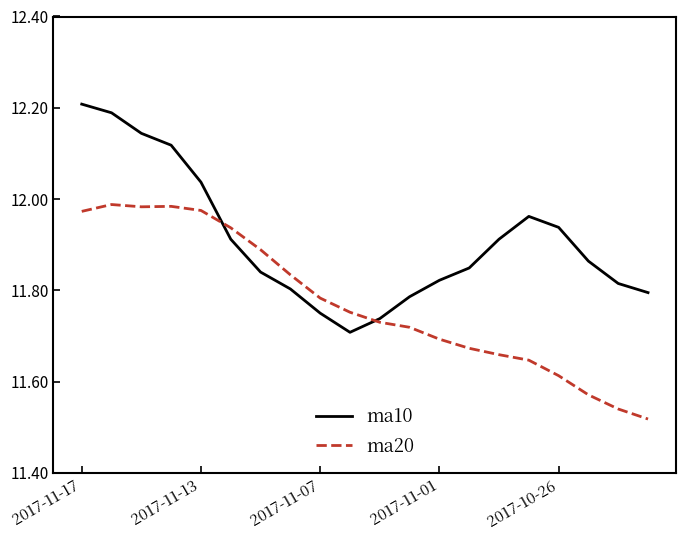

Count the number of categories in the chart.

20